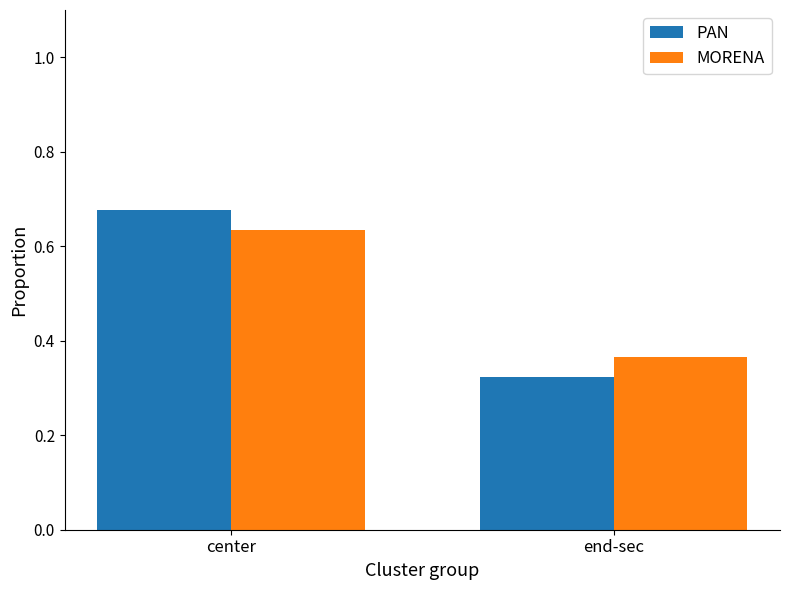

Which category has the lowest value across all series?

end-sec